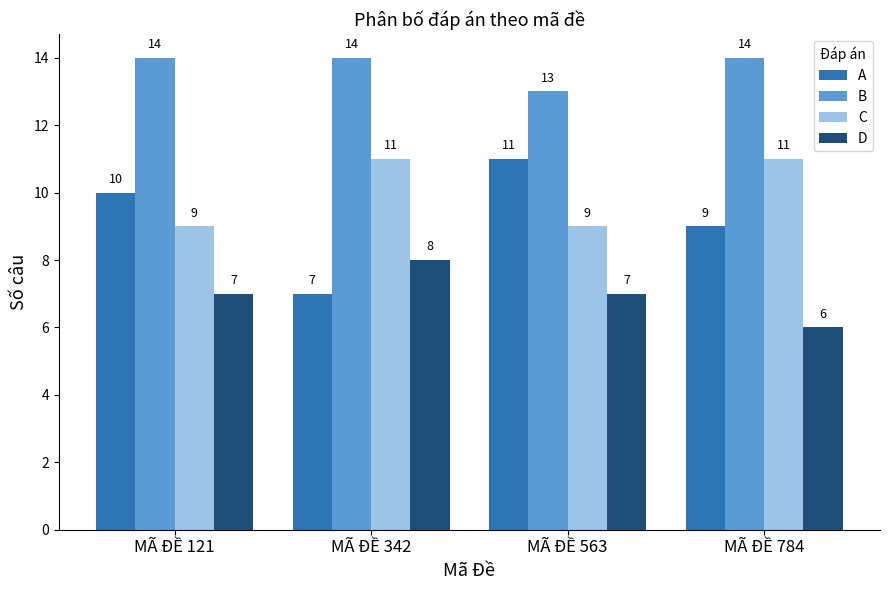

What is the greatest value displayed?

14